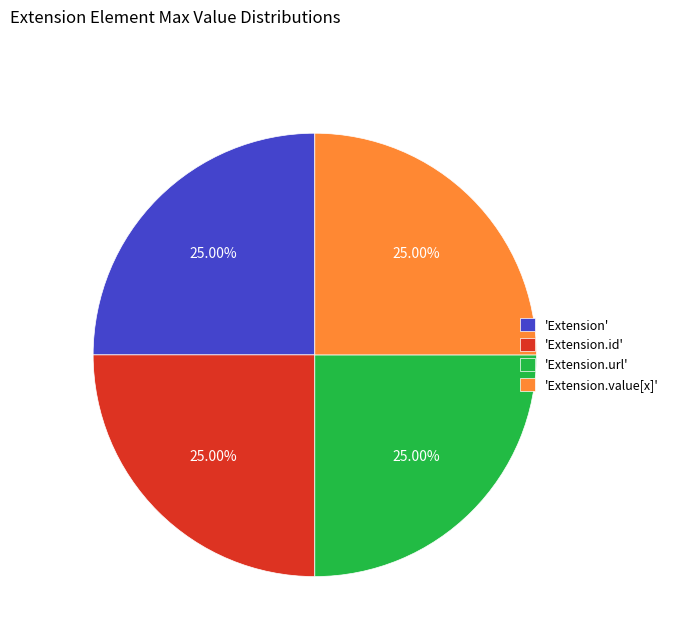

Does any single category account for the majority?

No